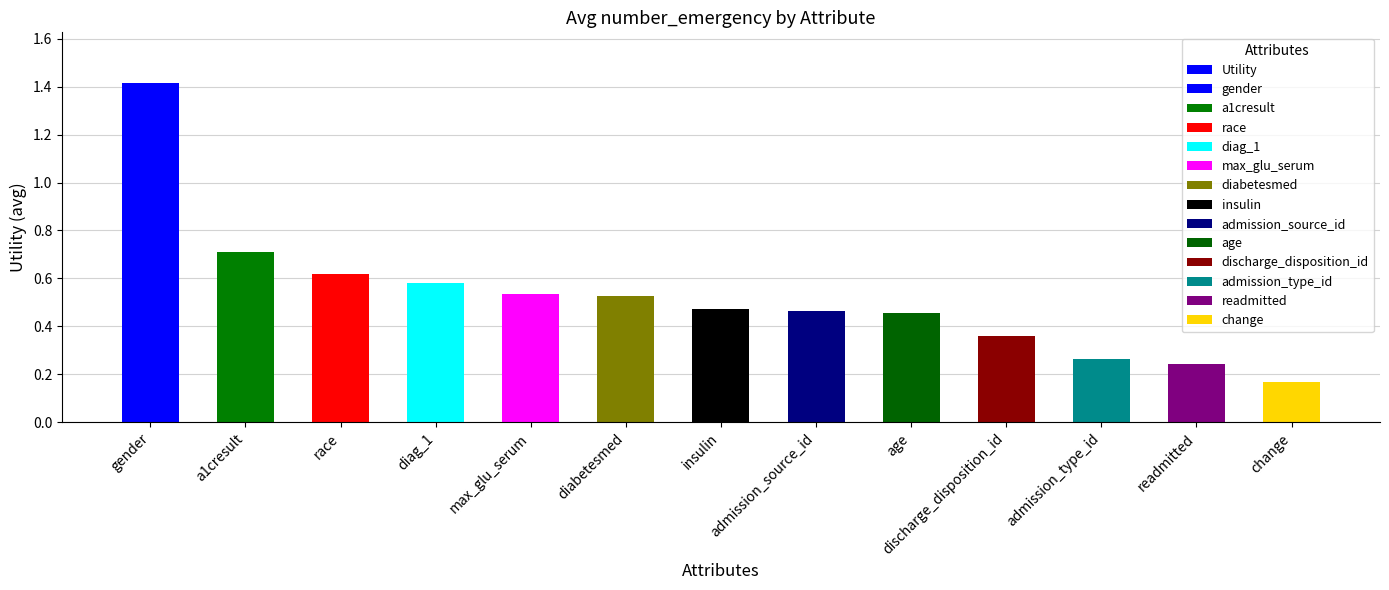

What is the change in value from diag_1 to change?

-0.4